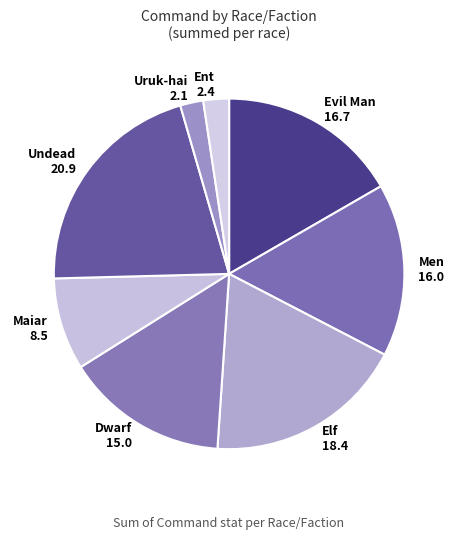

Does any single category account for the majority?

No